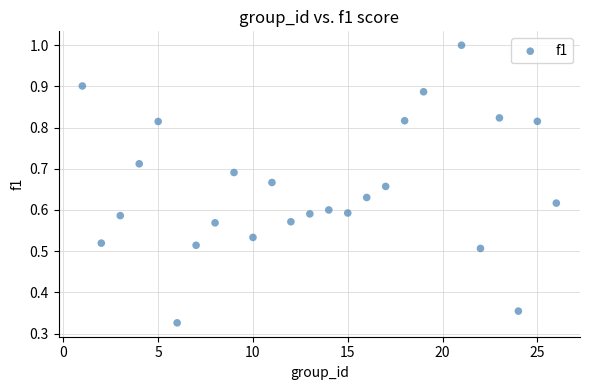

What is the range of X values (max minus min)?

25.0